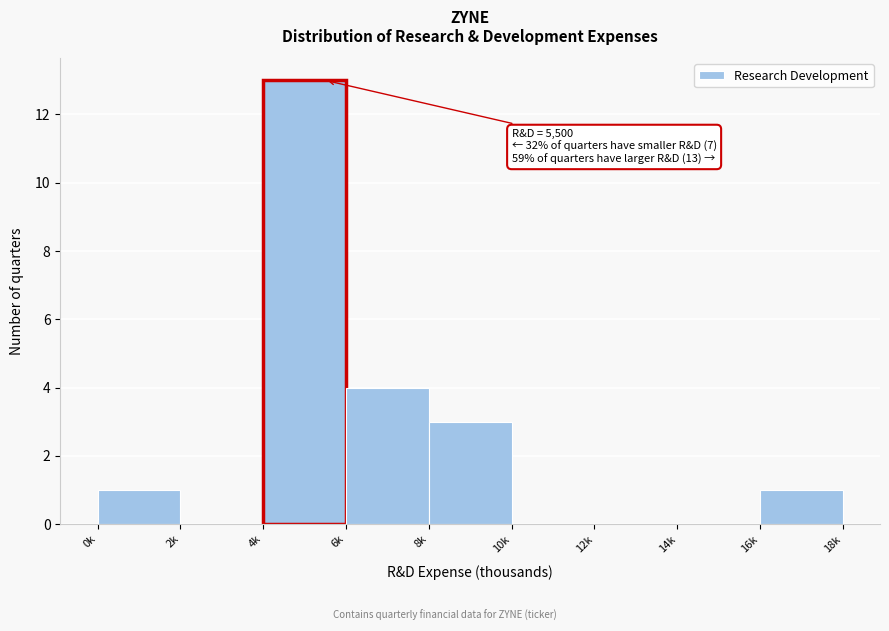

Reading left to right, extract all data points from this chart.

0k=1	2k=0	4k=13	6k=4	8k=3	10k=0	12k=0	14k=0	16k=1